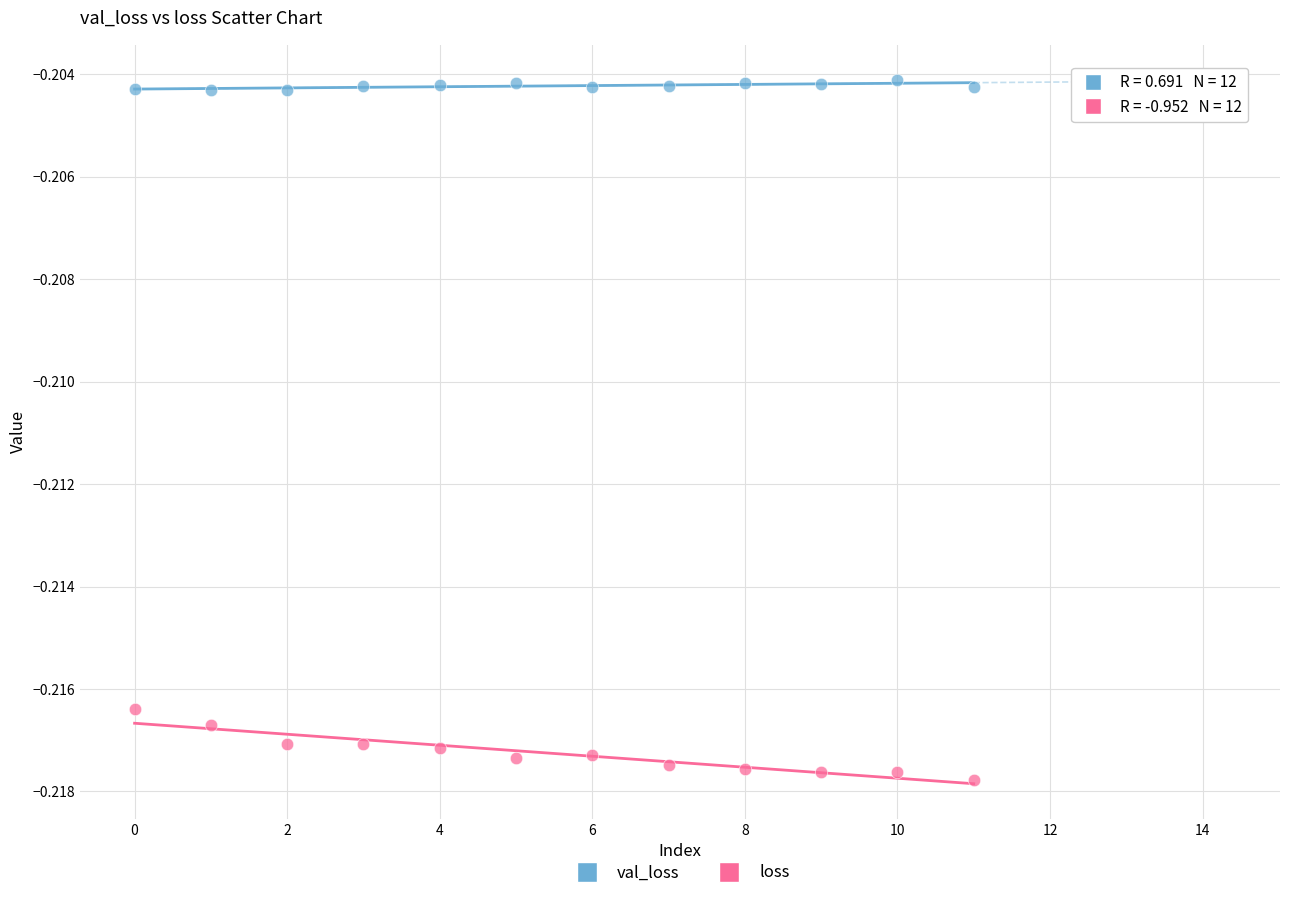

Which series has the widest spread of Y values?

loss